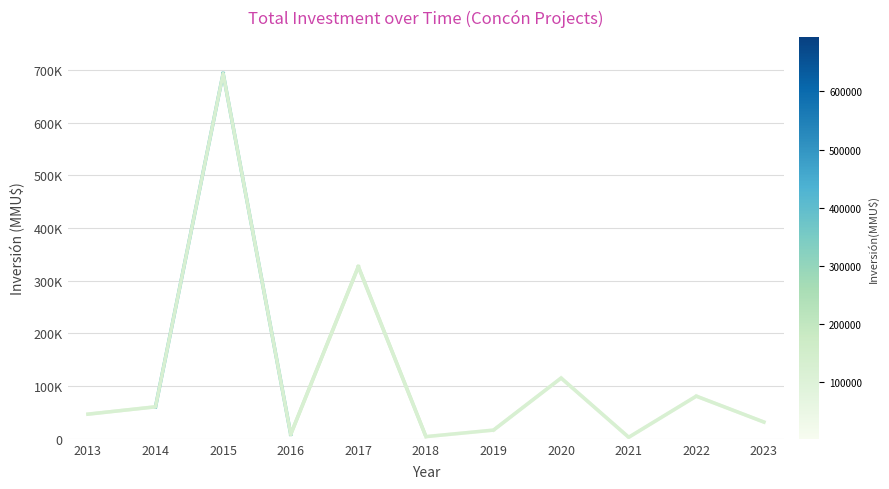

What is the average value?

126197